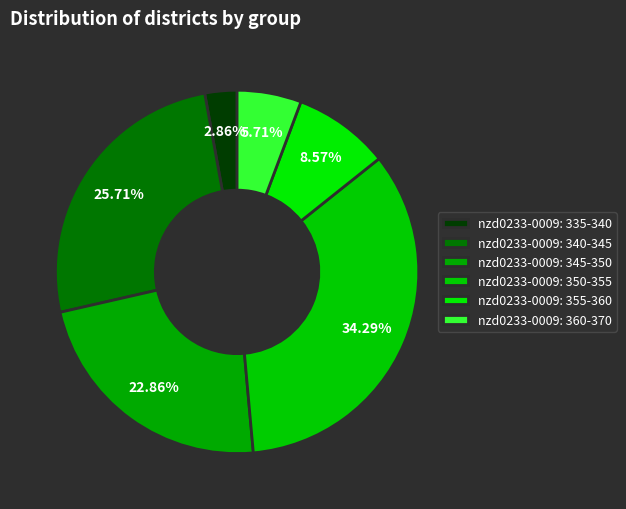

How many slices are in this pie chart?

6